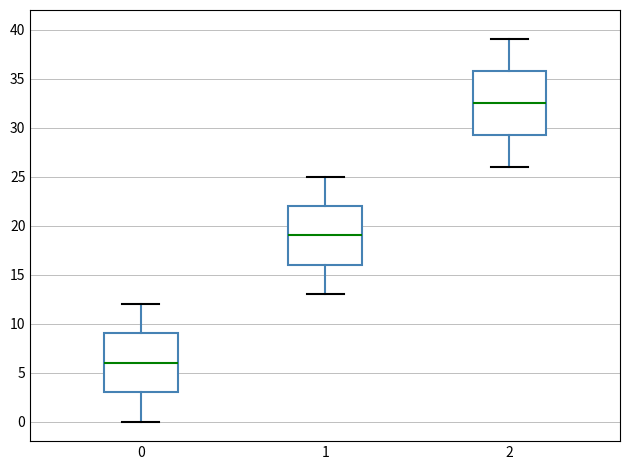

Which box's median line is the highest?

2